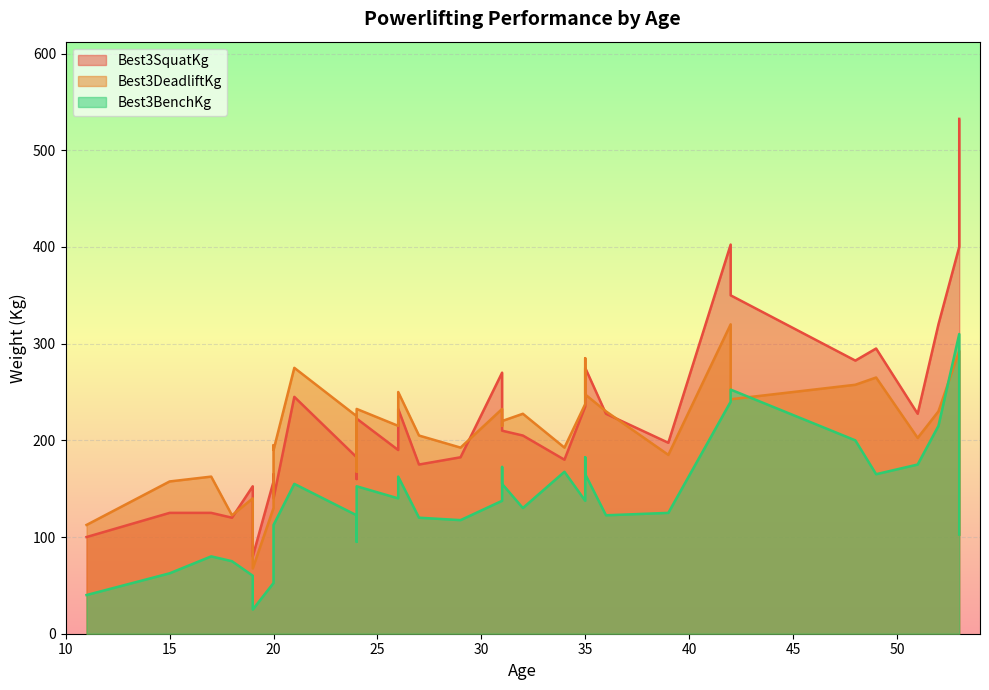

In Best3BenchKg, how many points are higher than both neighbors (excluding endpoints)?

10